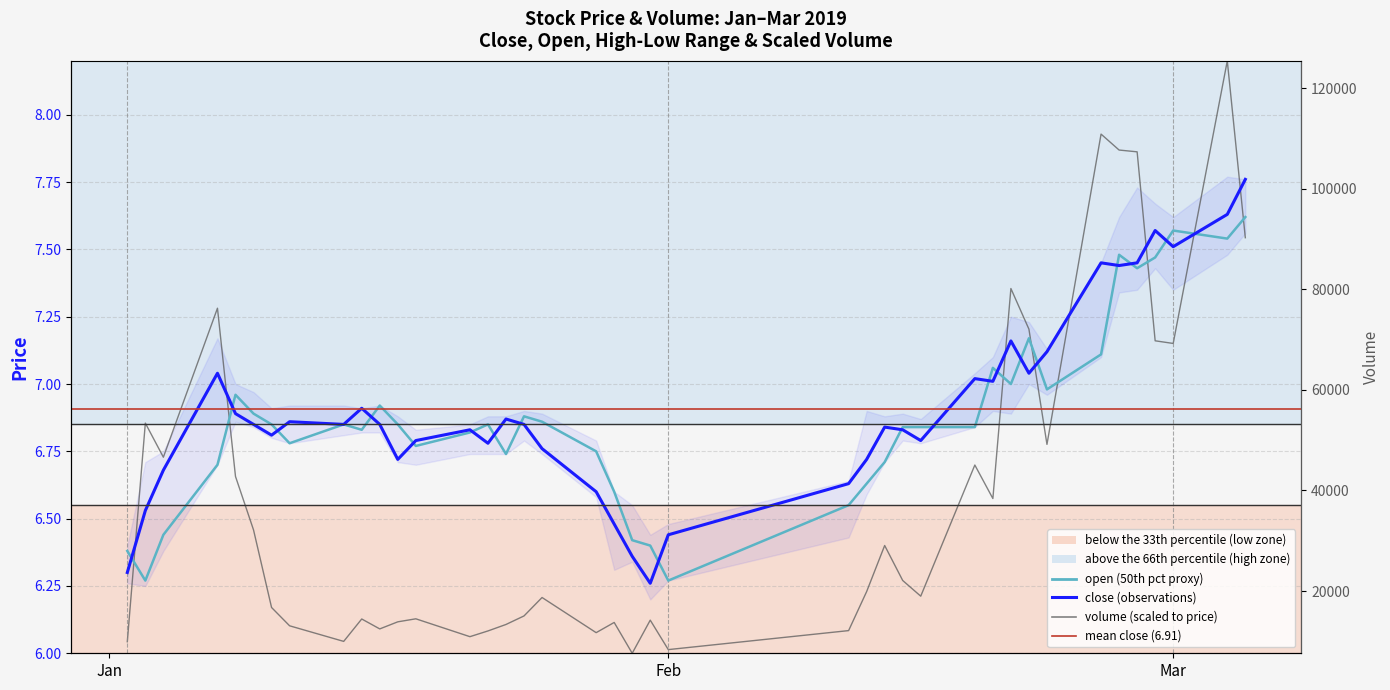

What is the sum of all volume values?

263.2